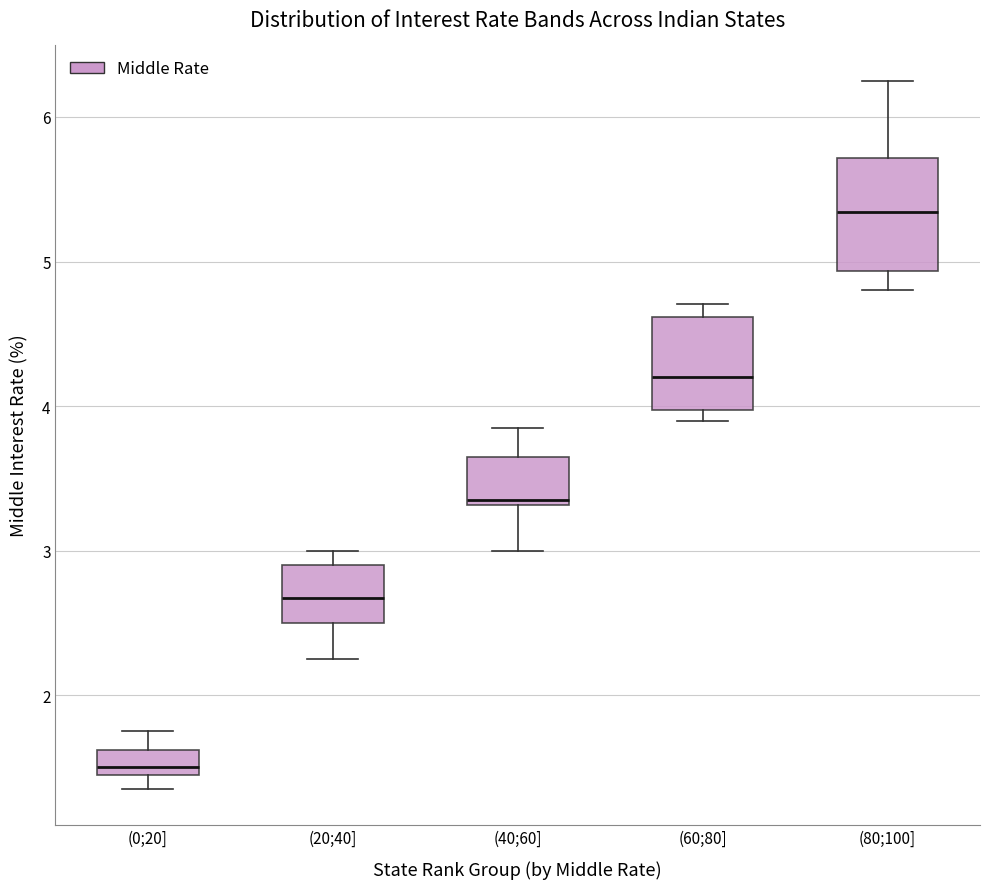

Comparing the boxes themselves (not the whiskers), which one is the tallest?

(80;100]